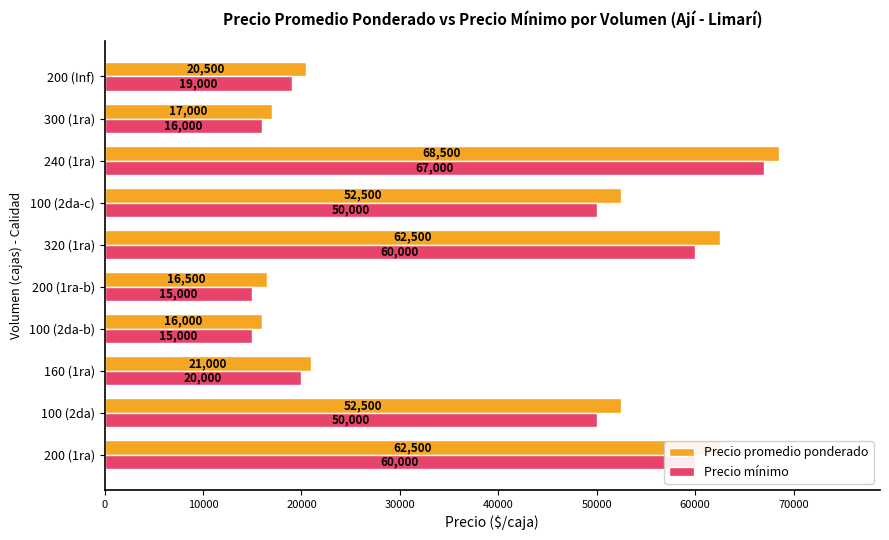

At which label does Precio mínimo reach its peak?

240 (1ra)